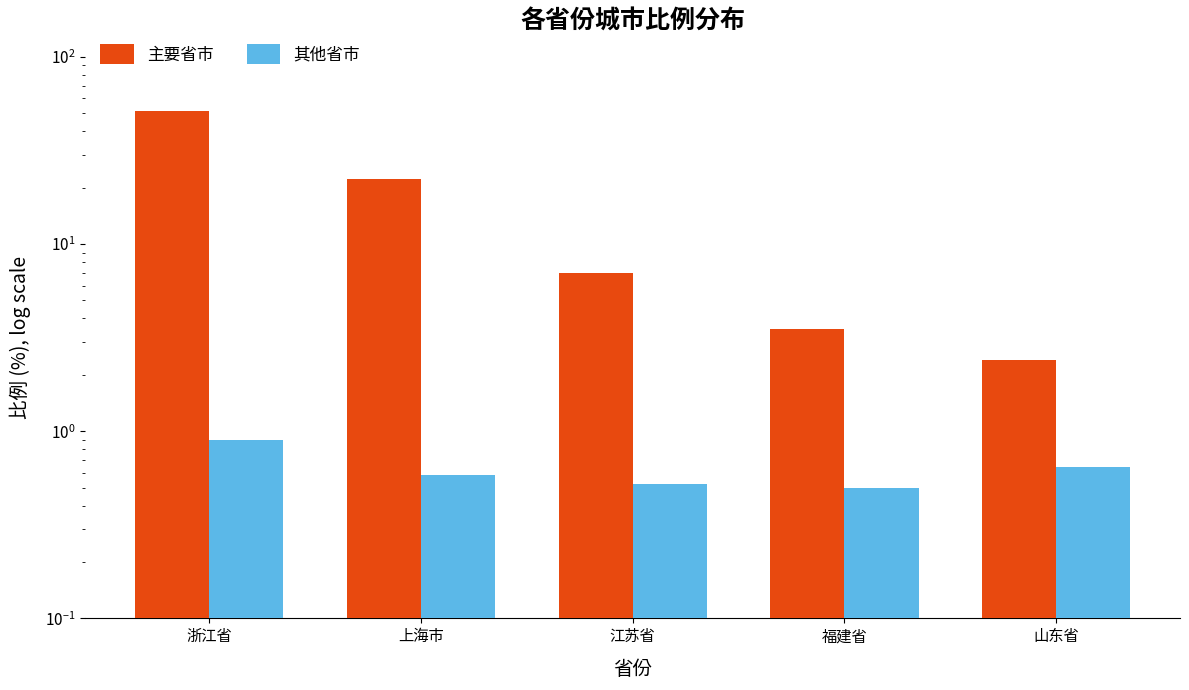

Reading left to right, transcribe all the data shown in this chart.

主要省市: 浙江省=51.5	上海市=22.3	江苏省=7.0	福建省=3.5	山东省=2.4
其他省市: 浙江省=0.9	上海市=0.6	江苏省=0.5	福建省=0.5	山东省=0.6